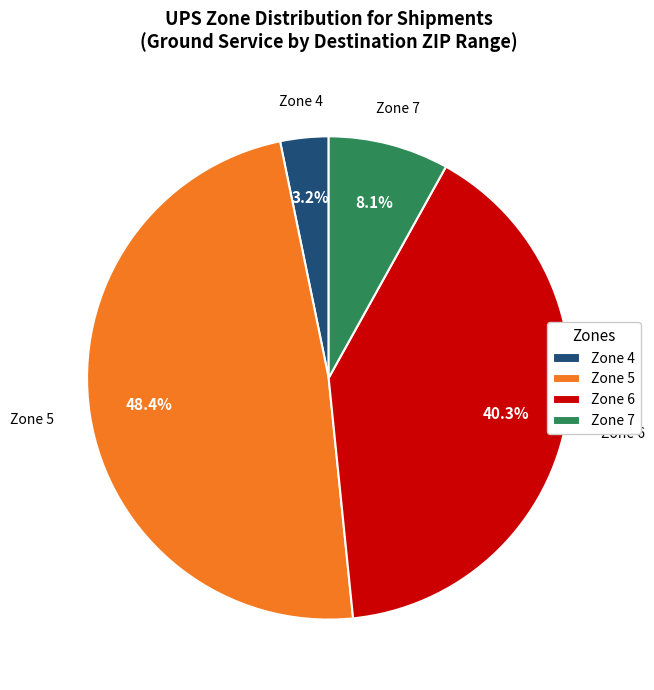

Combined, do Zone 5 and Zone 6 account for over 50%?

Yes